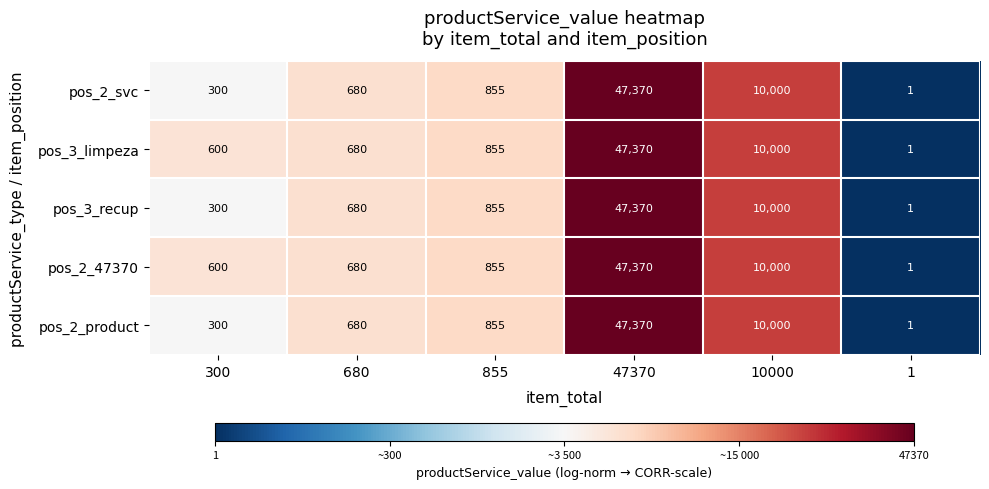

Which label corresponds to the smallest value in the chart?

1